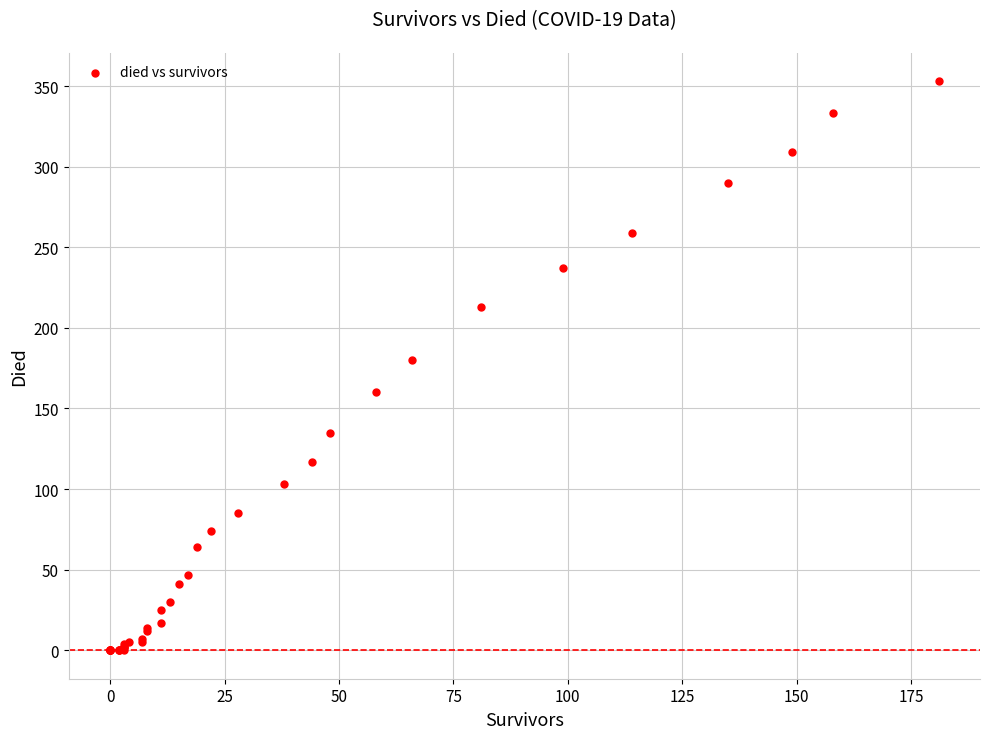

What Y value in the scatter plot is closest to 176?

180